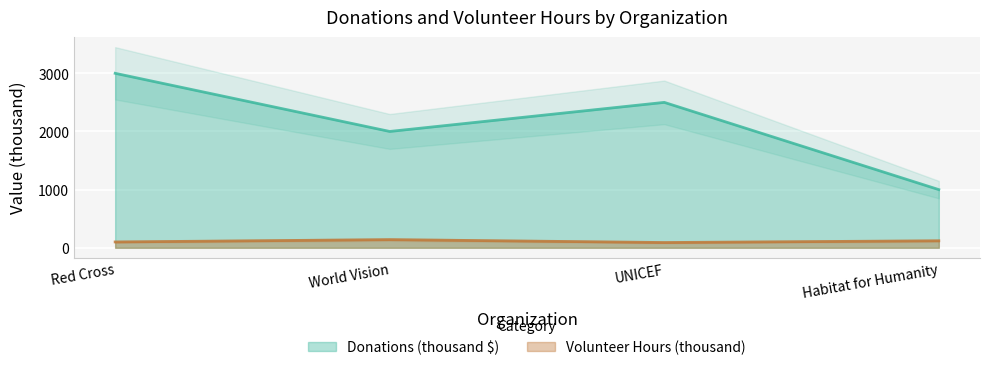

What is the label of the 3rd point from the left?

UNICEF